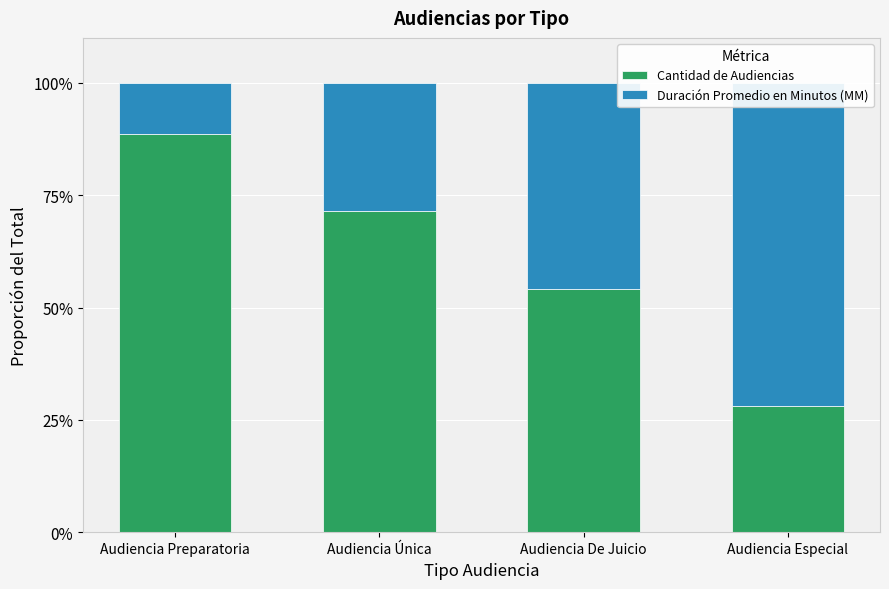

At which category is the sum across all series the highest?

Audiencia Preparatoria